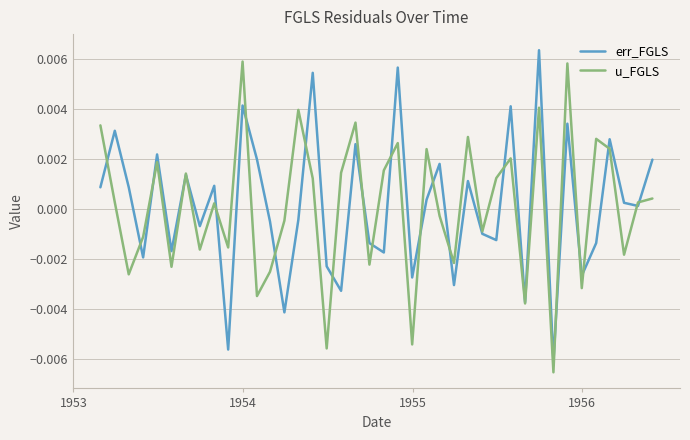

What are all the series names shown in the legend?

err_FGLS, u_FGLS